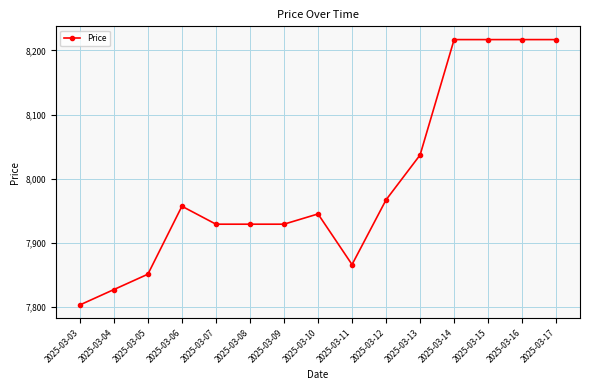

What is the sum of the values at 2025-03-08 and 2025-03-07?

15858